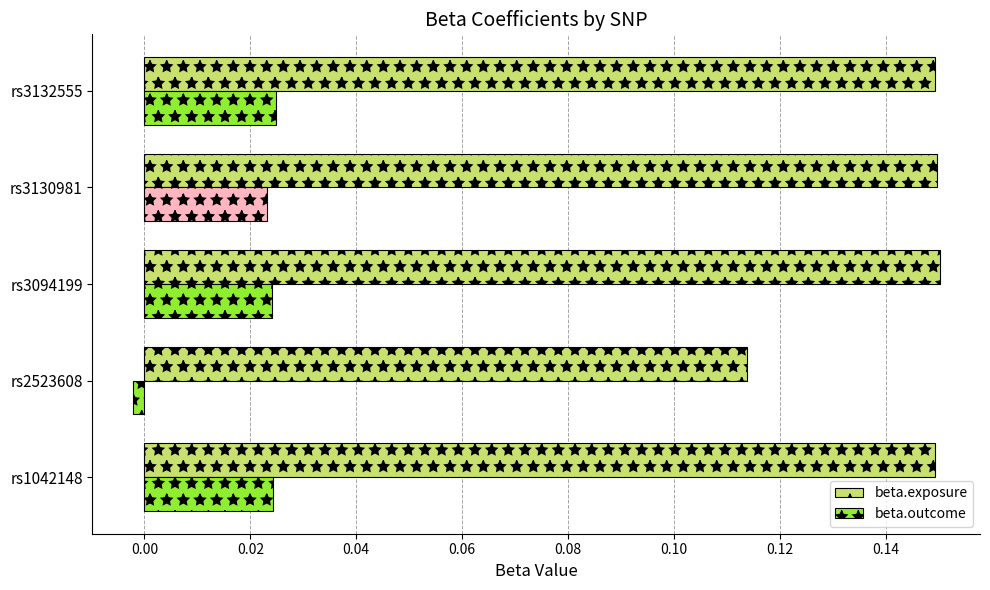

Rank the series by their average value, from highest to lowest.

beta.exposure, beta.outcome